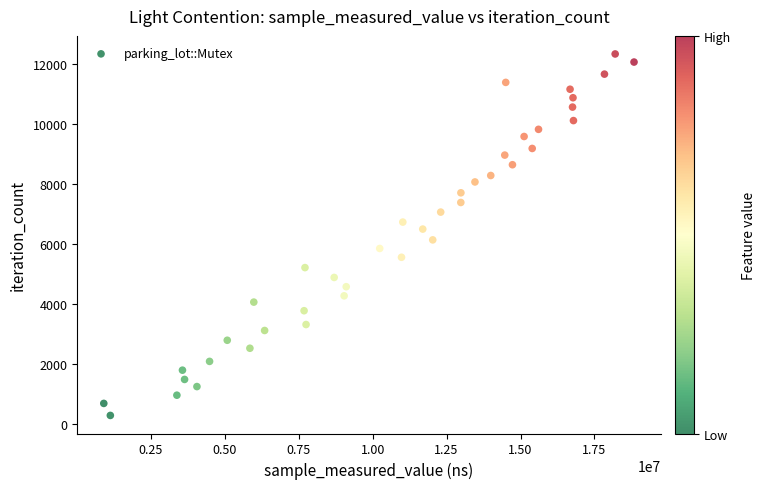

What is the range of X values (max minus min)?

17924999.0